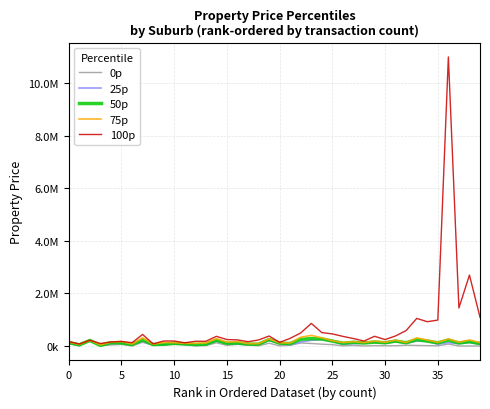

Which label corresponds to the largest value in the chart?

36